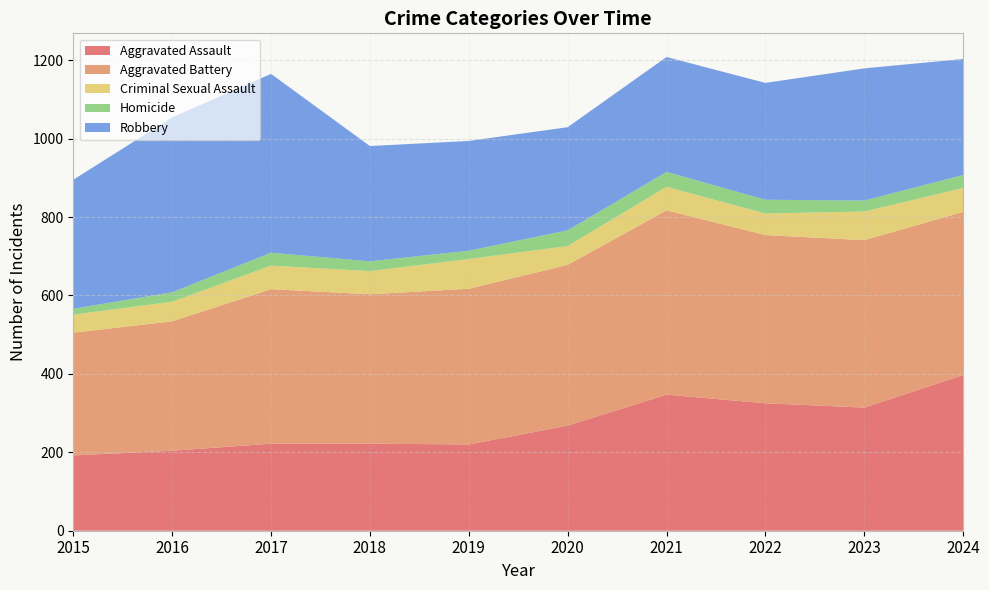

What is the spread (max minus min) of values at 2016?

422